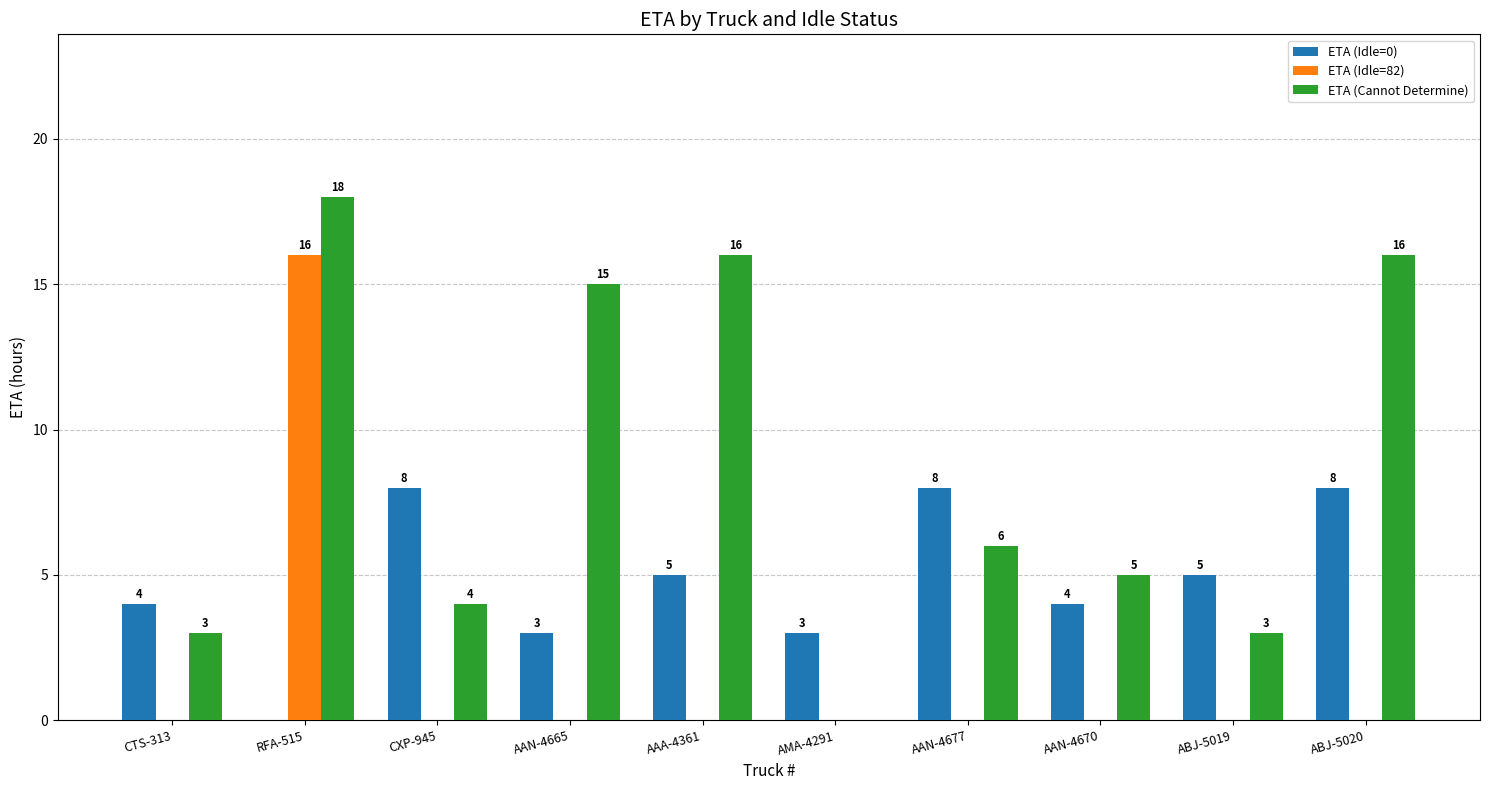

Is the value of ETA (Idle=82) at AAN-4677 greater than the value of ETA (Idle=0) at CXP-945?

No